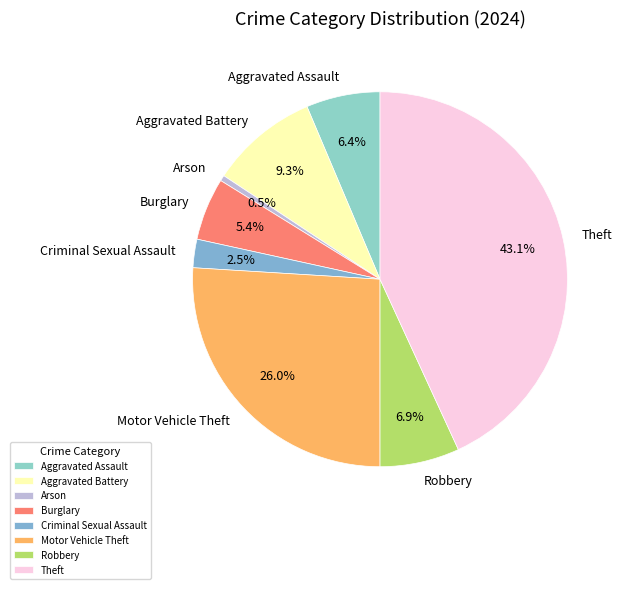

What percentage is NOT represented by Criminal Sexual Assault?

97.5%